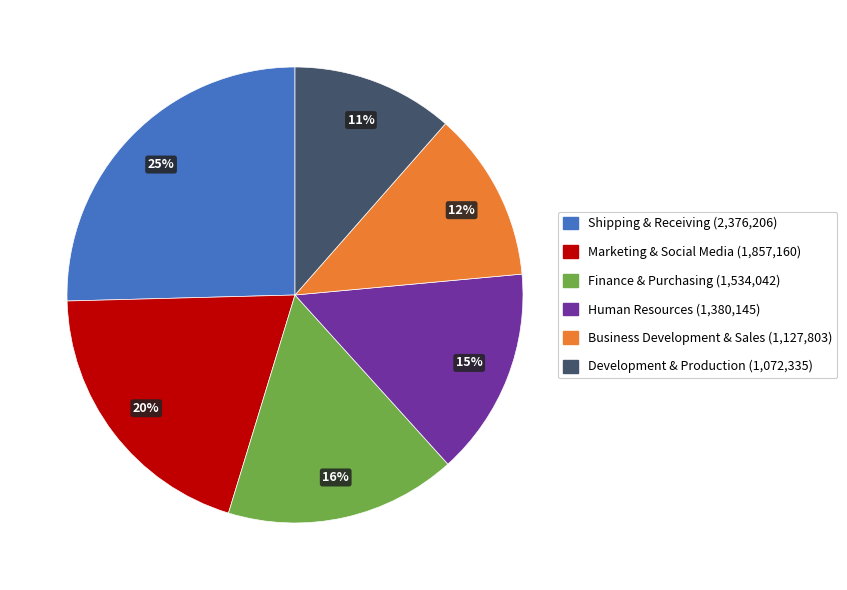

The Shipping & Receiving slice represents 16% of the pie. True or false?

False